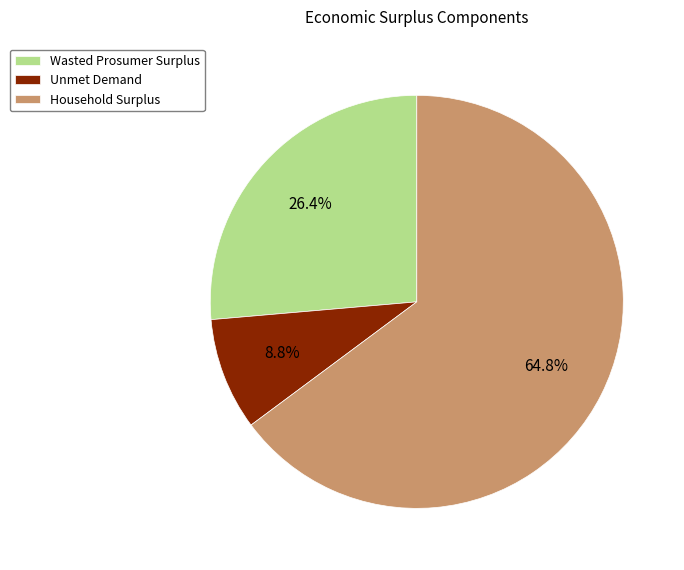

What portion of the pie excludes Household Surplus?

35.2%